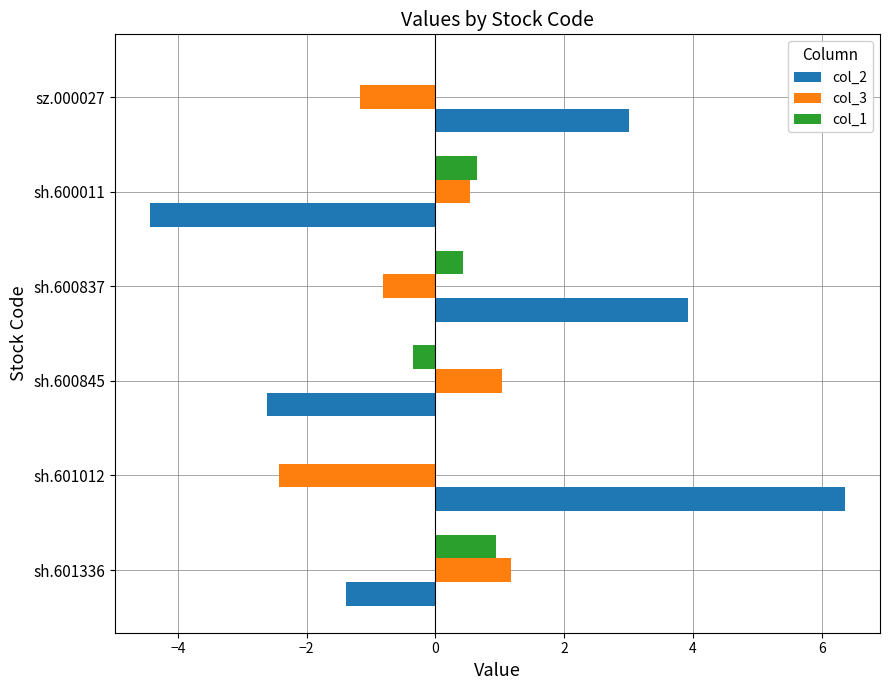

True or false: col_3 has a value of 1.0 at sh.600845.

True